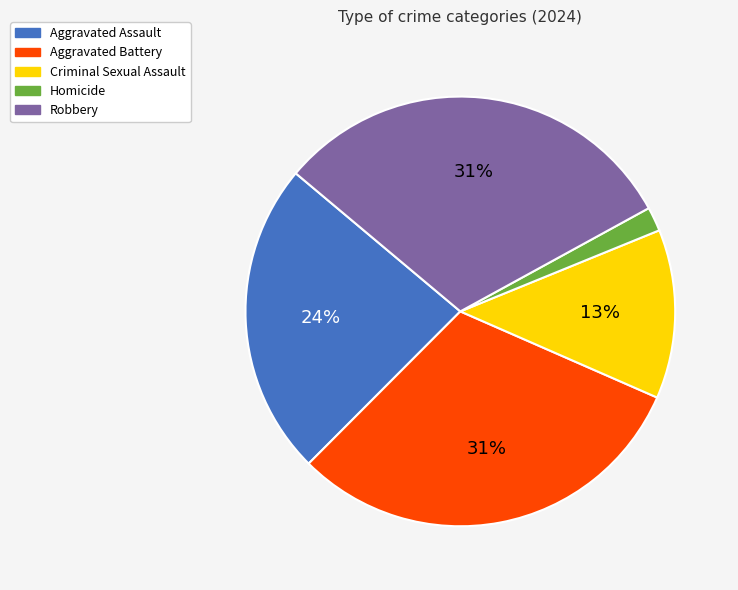

How many slices are in this pie chart?

5